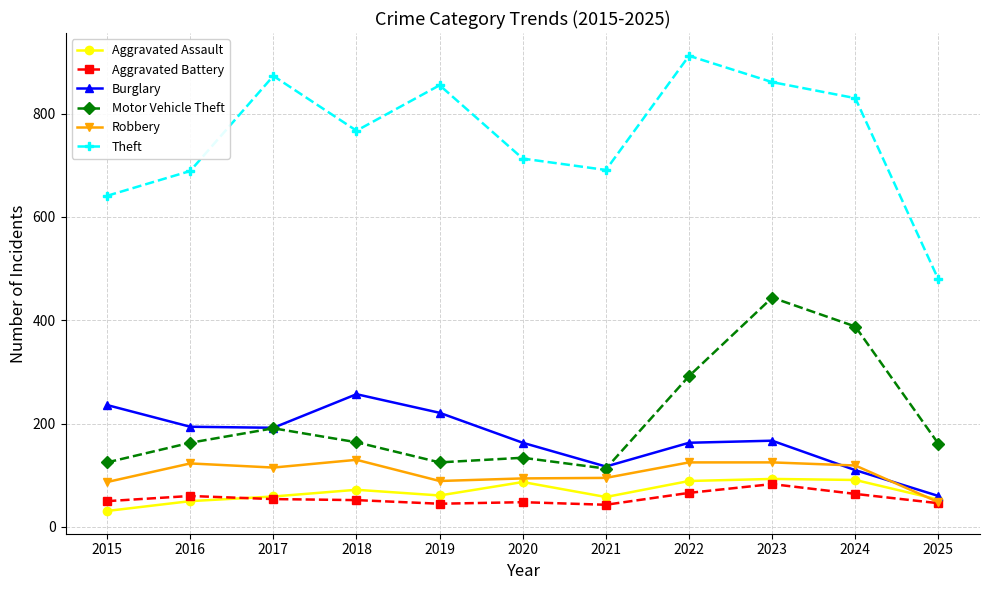

True or false: Robbery and Theft cross at least once.

False